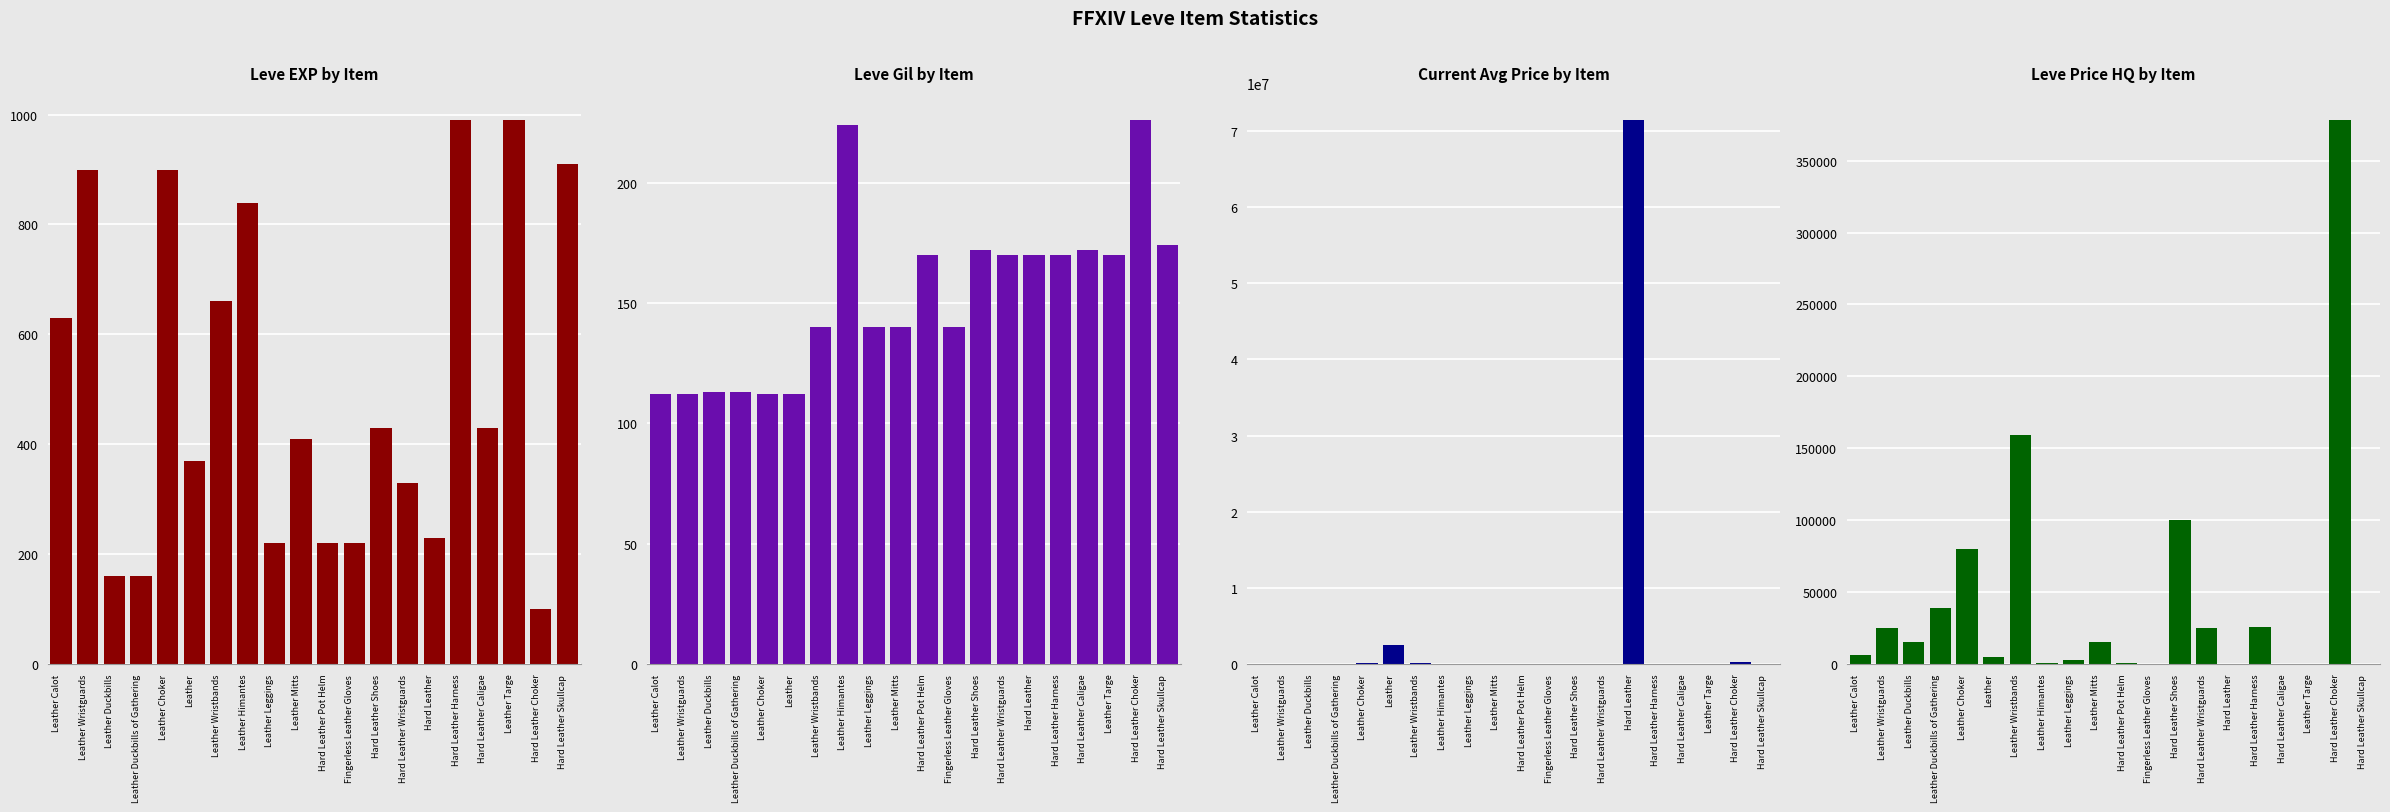

Which series has the largest total across all categories?

currentAveragePrice